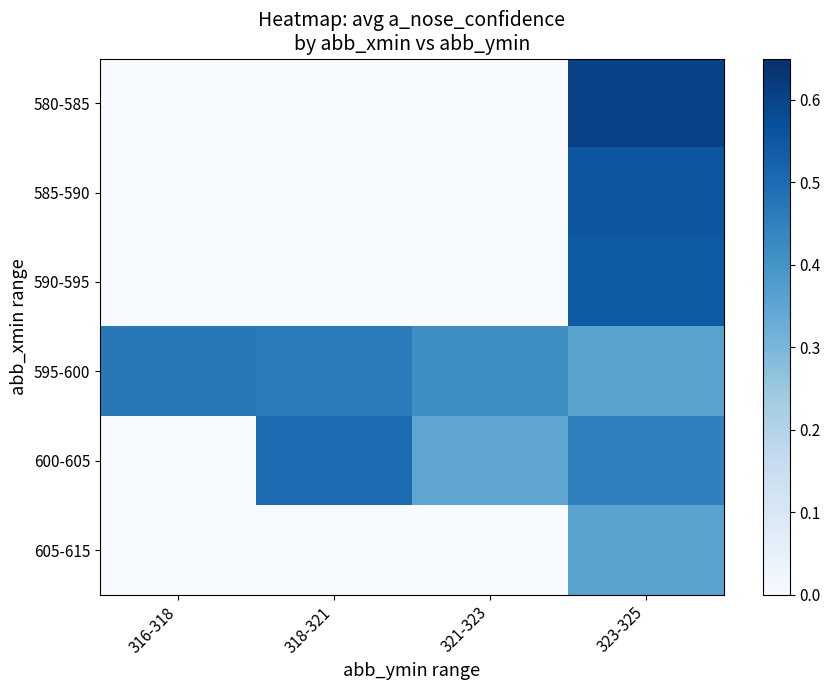

Rank the series by their maximum value, from lowest to highest.

605-615, 595-600, 600-605, 590-595, 585-590, 580-585